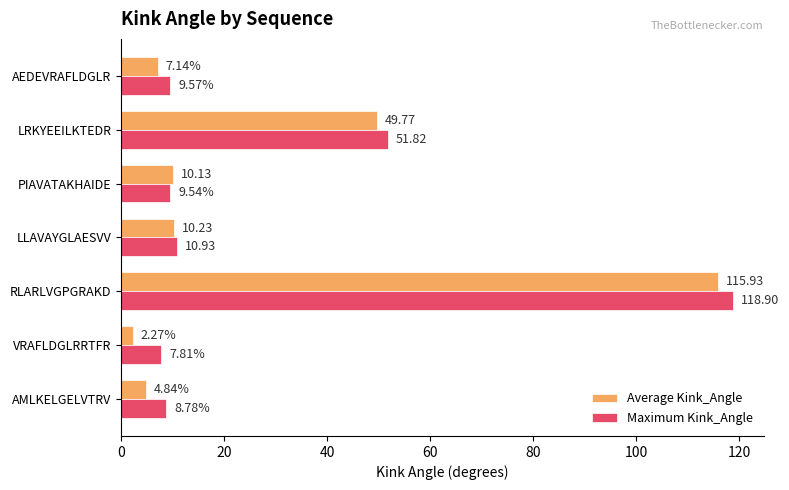

Which series has the widest spread of values?

Average Kink_Angle